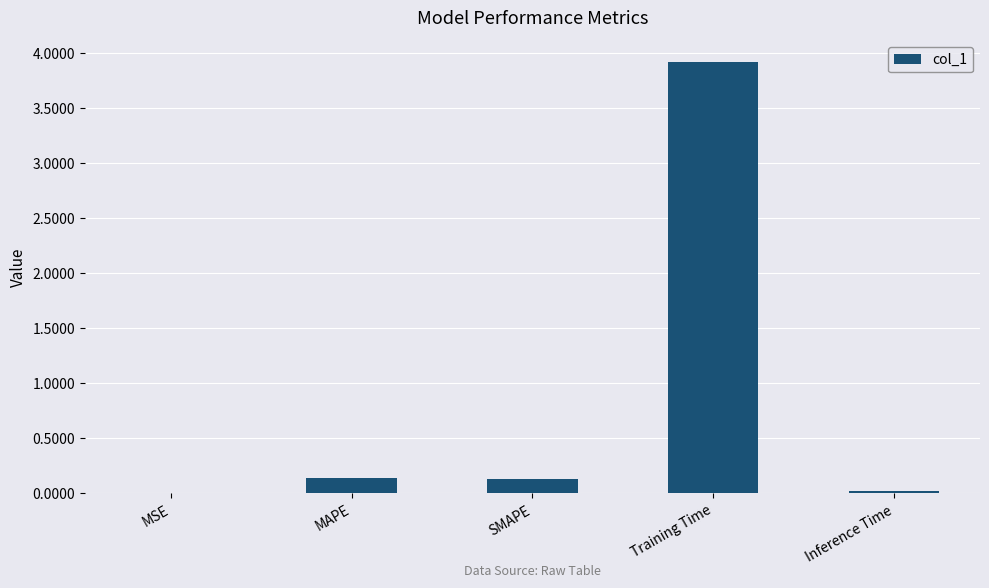

What is the change in value from SMAPE to Training Time?

+3.8